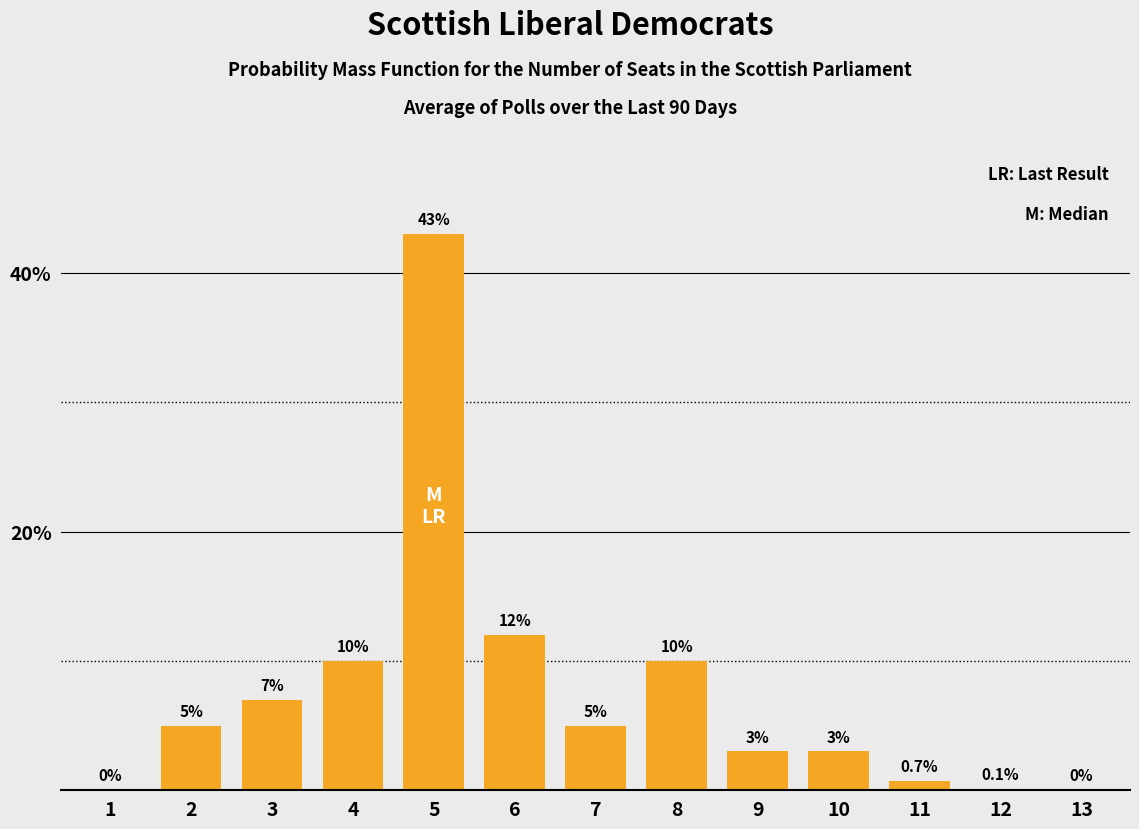

How many categories are shown in the chart?

13